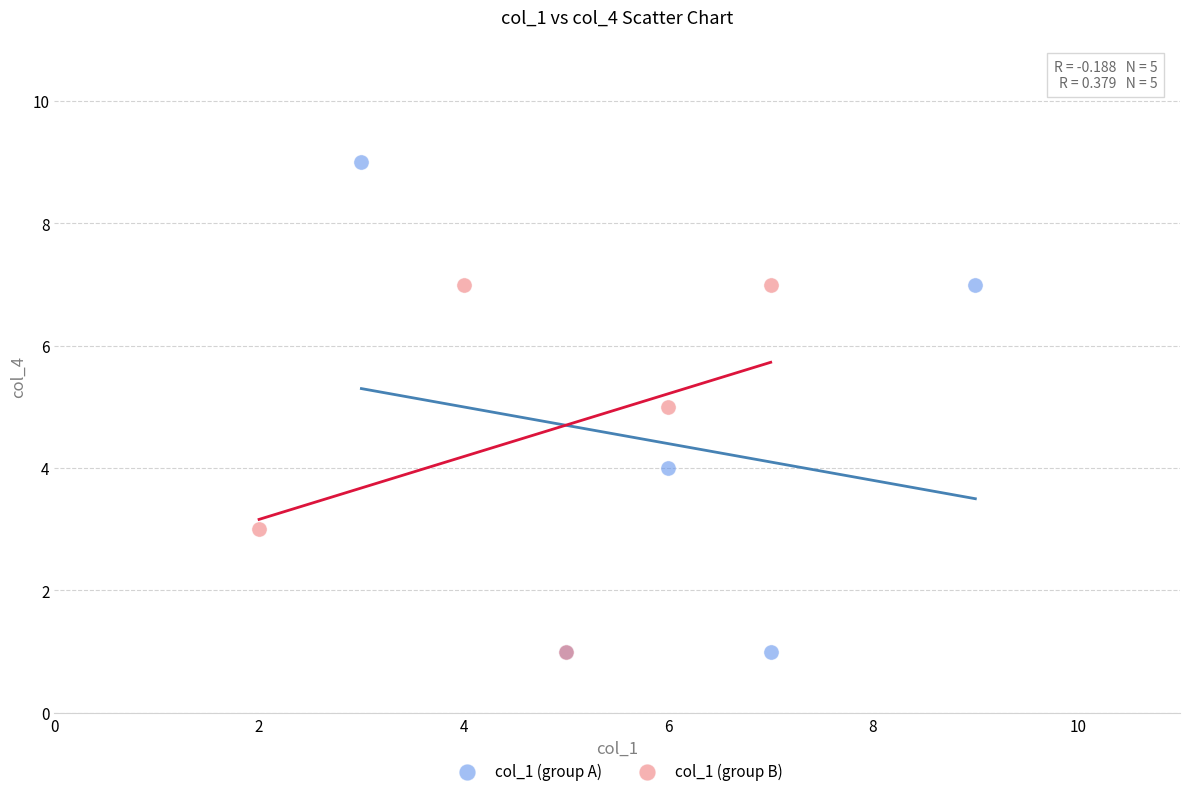

Which series reaches the maximum Y coordinate?

col_1 (group A)